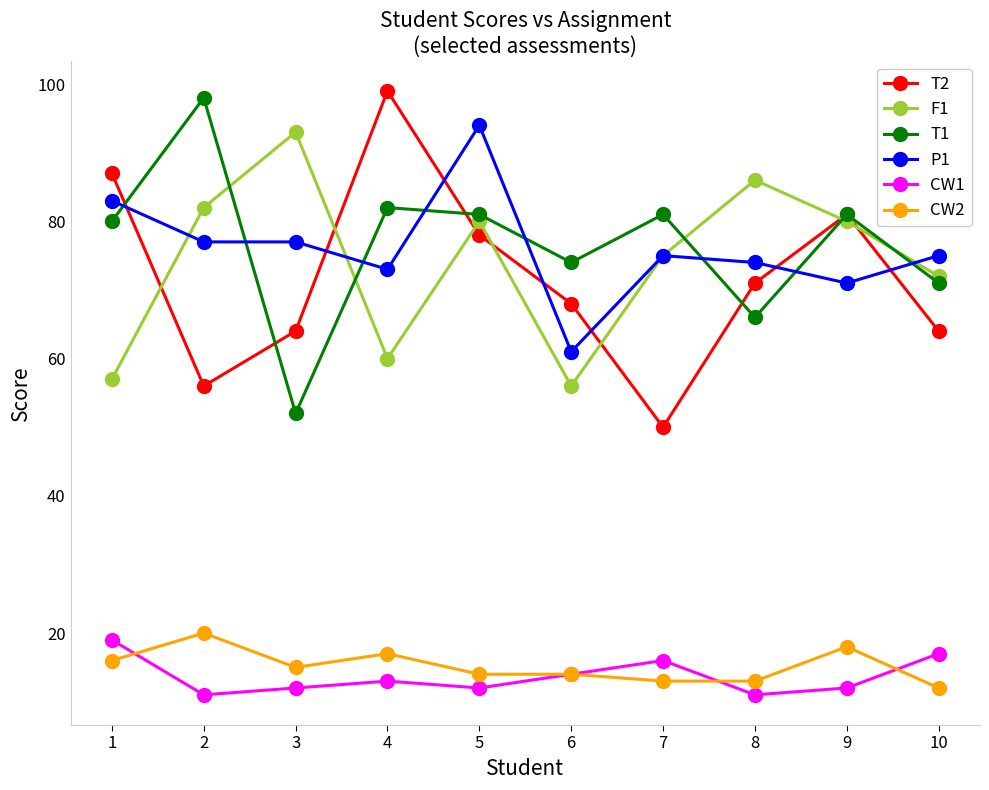

Reading left to right, extract all data points from this chart.

T2: 1=87	2=56	3=64	4=99	5=78	6=68	7=50	8=71	9=81	10=64
F1: 1=57	2=82	3=93	4=60	5=80	6=56	7=75	8=86	9=80	10=72
T1: 1=80	2=98	3=52	4=82	5=81	6=74	7=81	8=66	9=81	10=71
P1: 1=83	2=77	3=77	4=73	5=94	6=61	7=75	8=74	9=71	10=75
CW1: 1=19	2=11	3=12	4=13	5=12	6=14	7=16	8=11	9=12	10=17
CW2: 1=16	2=20	3=15	4=17	5=14	6=14	7=13	8=13	9=18	10=12